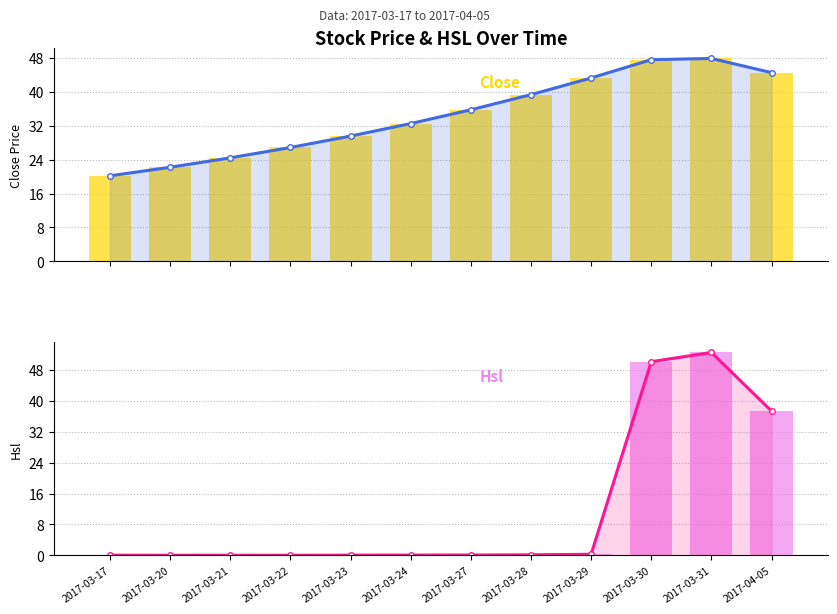

What position from the right is 2017-03-22?

9